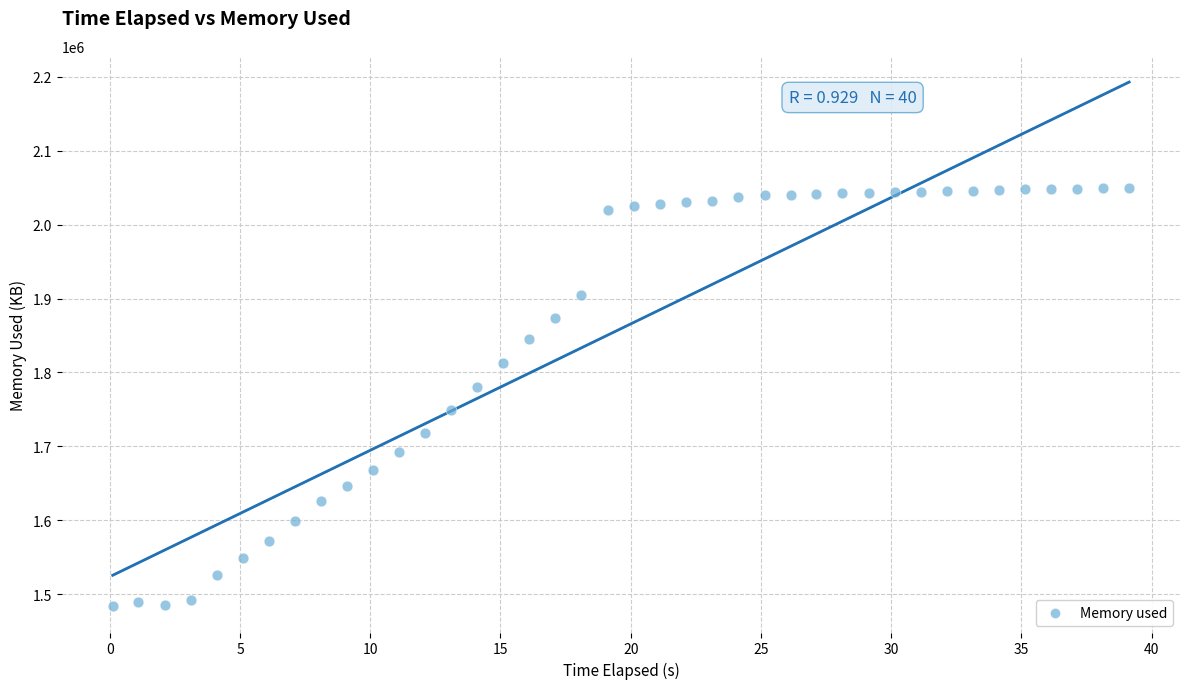

What is the range of Y values (max minus min)?

566536